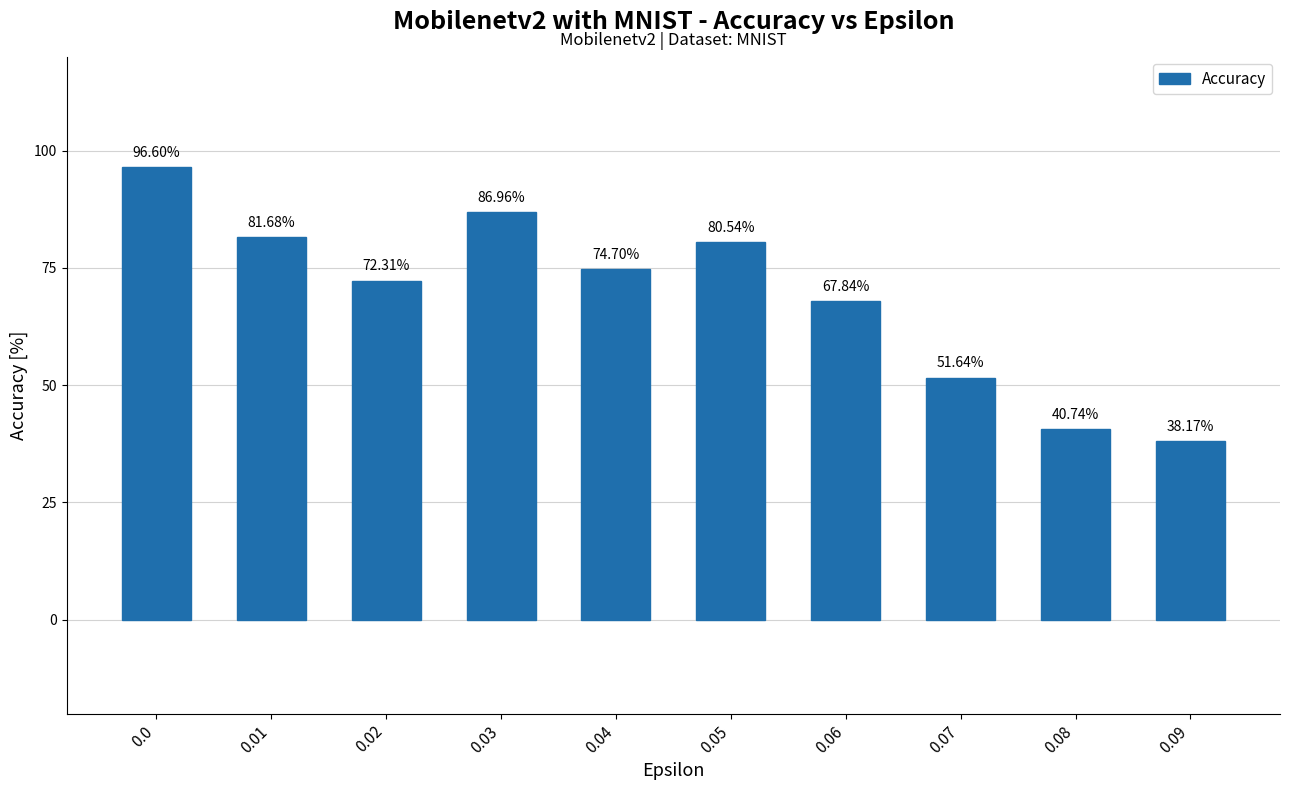

Is it true that the value at 0.02 is 72.3?

True